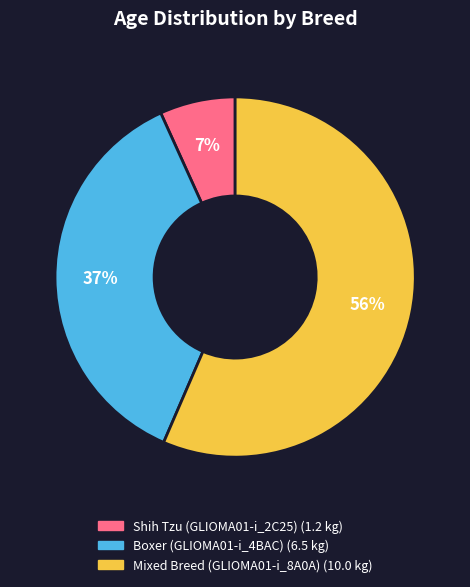

To the nearest percent, what portion does Shih Tzu (GLIOMA01-i_2C25) represent?

7%